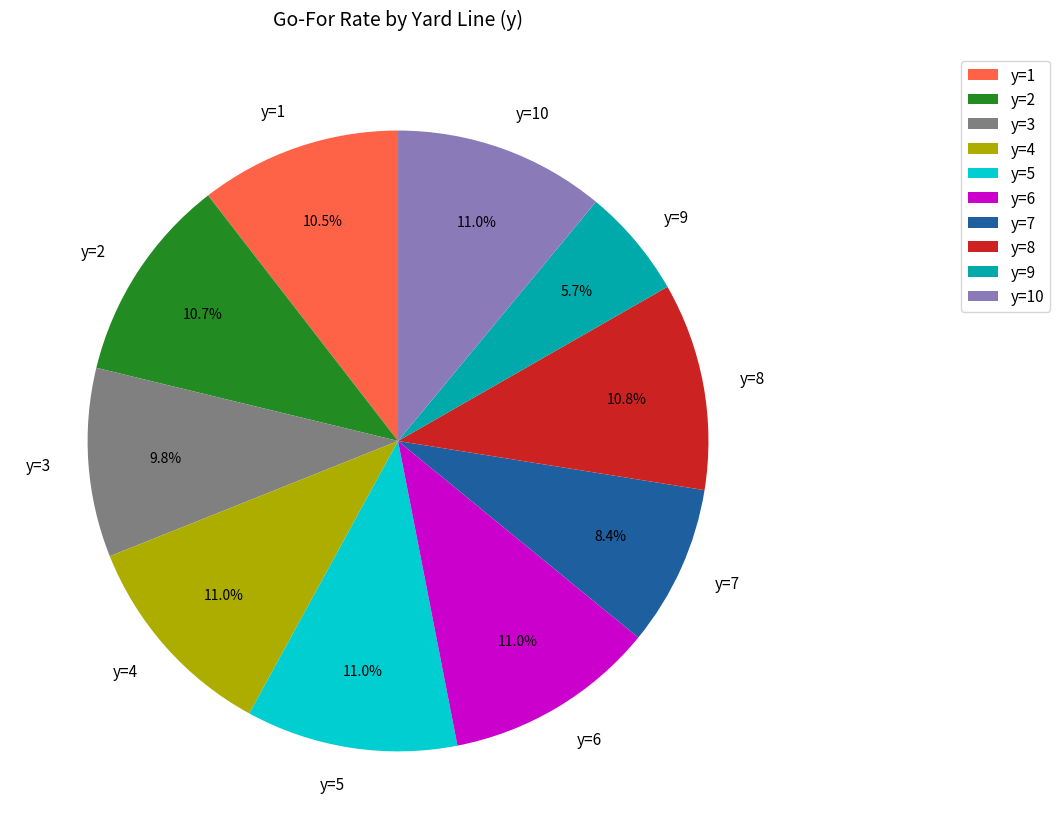

Which slice is the smallest?

y=9